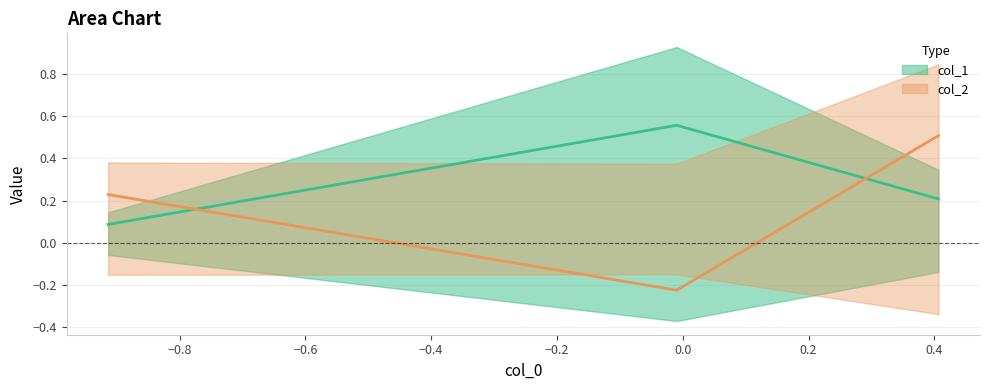

Does the chart display data point markers on the line(s)?

No